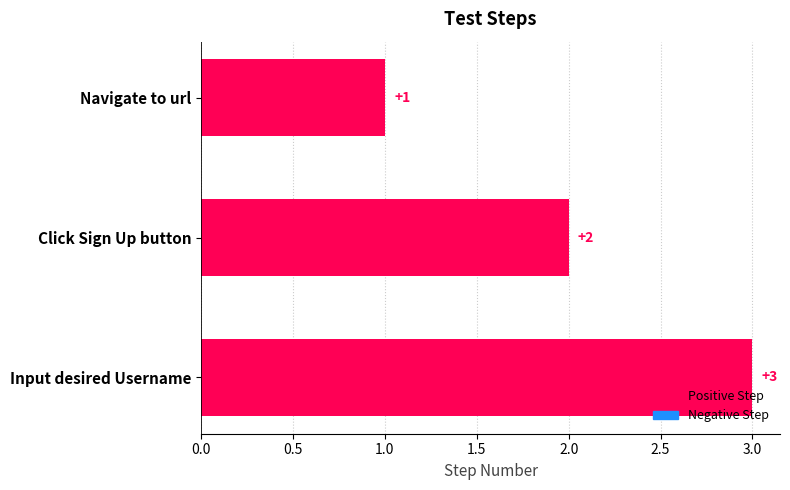

Which category has the lowest value across all series?

Navigate to url